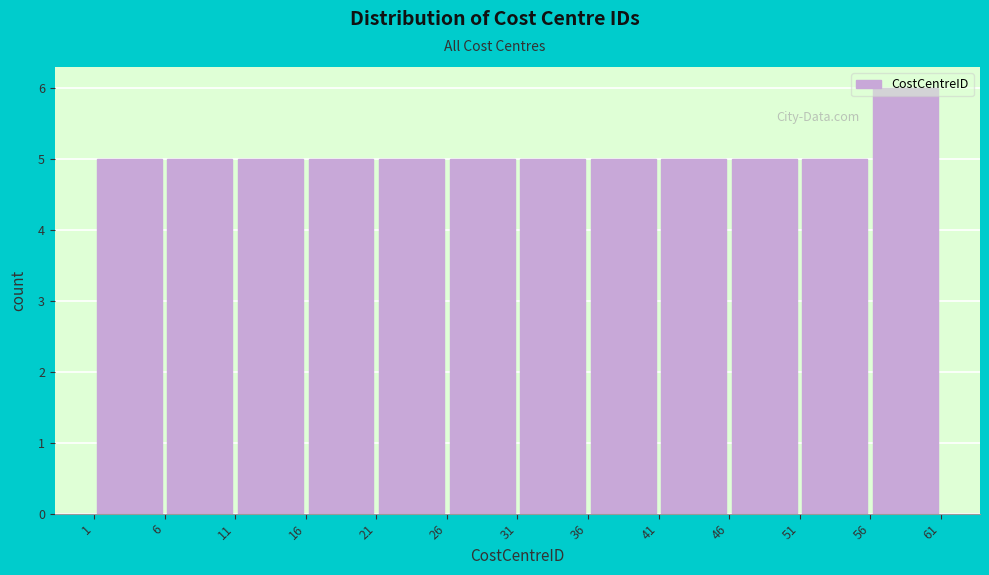

Which range on the x-axis has the tallest bar?

56 to 61